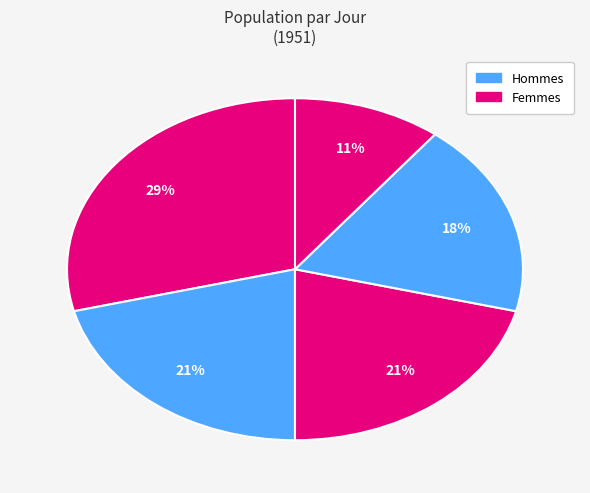

To the nearest percent, what is the difference between the largest and smallest slice percentages?

18%